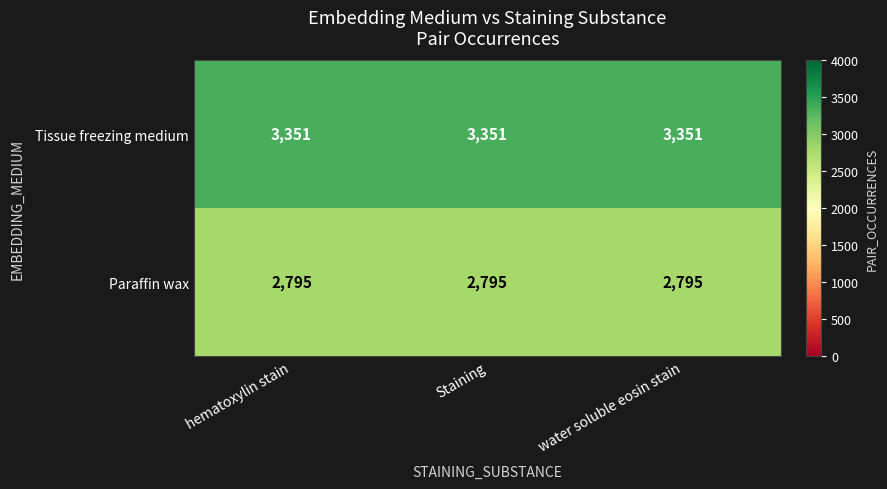

How many data points does each series have?

3